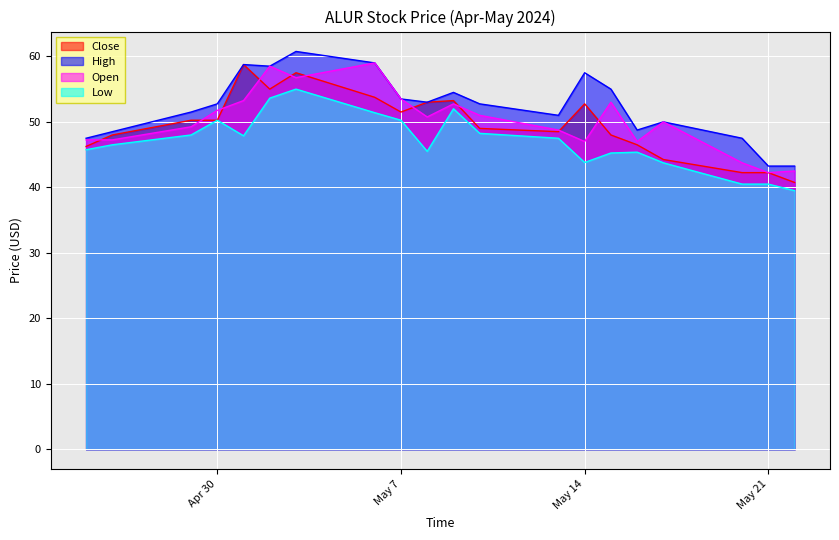

What is the approximate value of High at May 7?

53.5